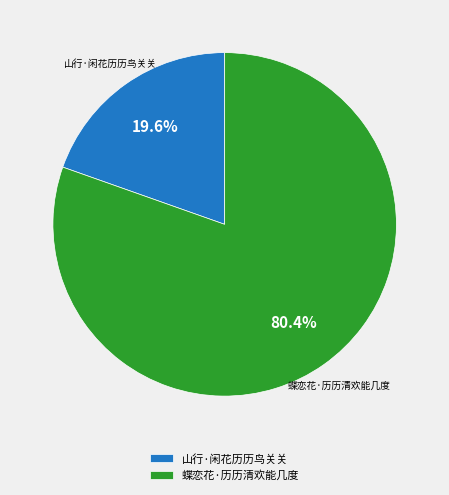

Between 蝶恋花·历历清欢能几度 and 山行·闲花历历鸟关关, which is larger?

蝶恋花·历历清欢能几度